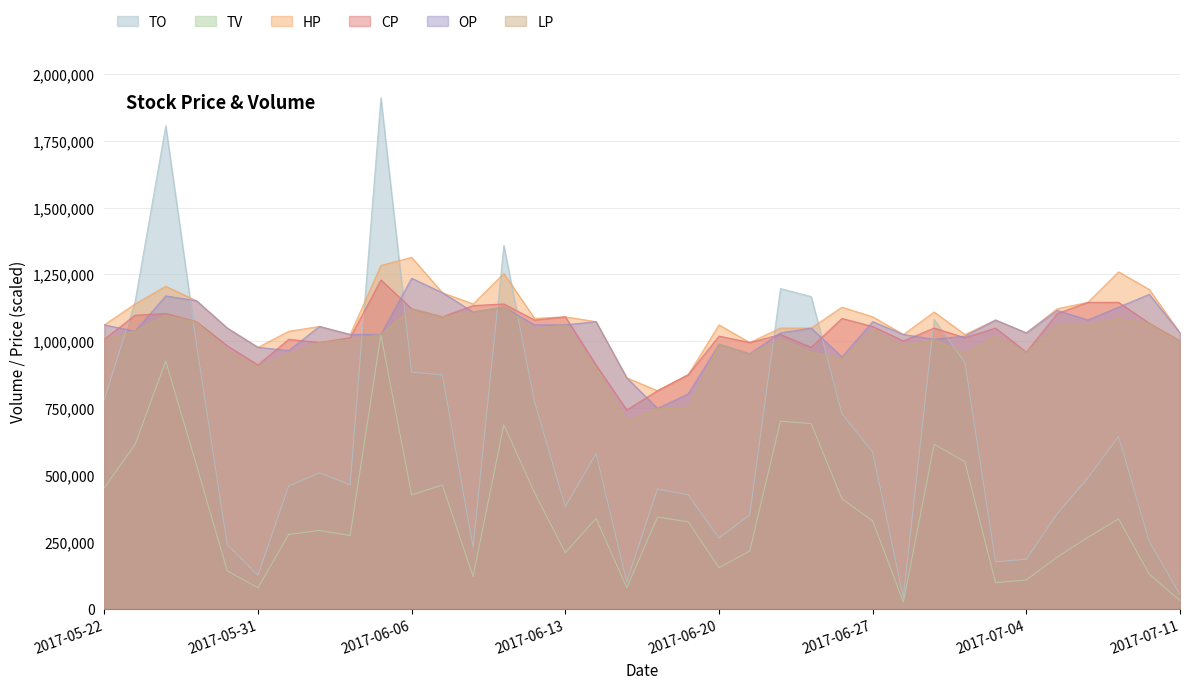

What is the difference between the highest and lowest values at 2017-05-31?

898000.0